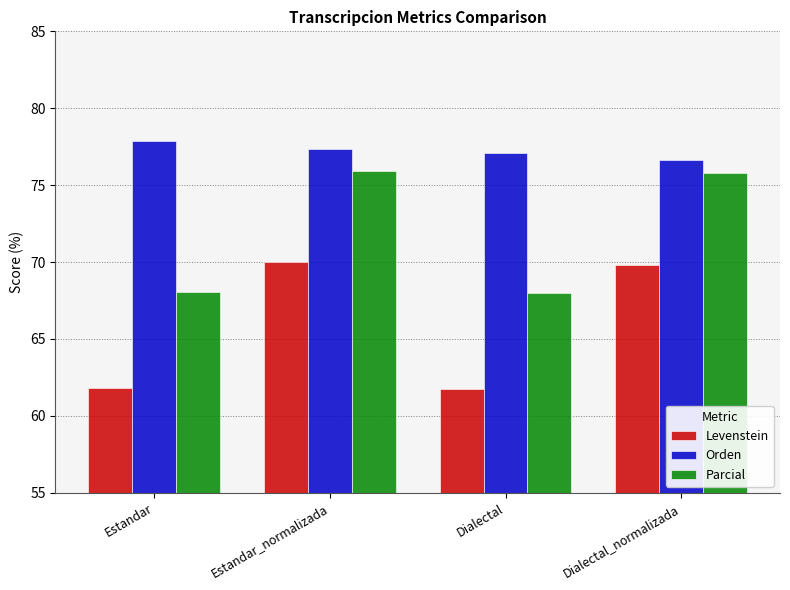

How many bars are there in total?

12